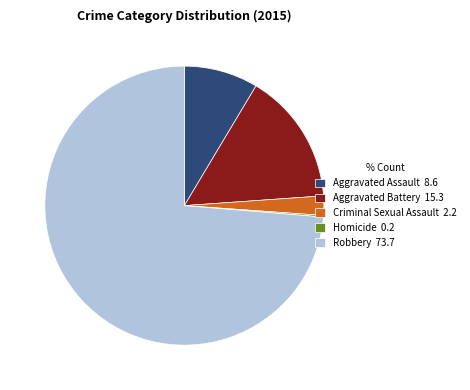

True or false: Robbery accounts for 74% of the total.

True